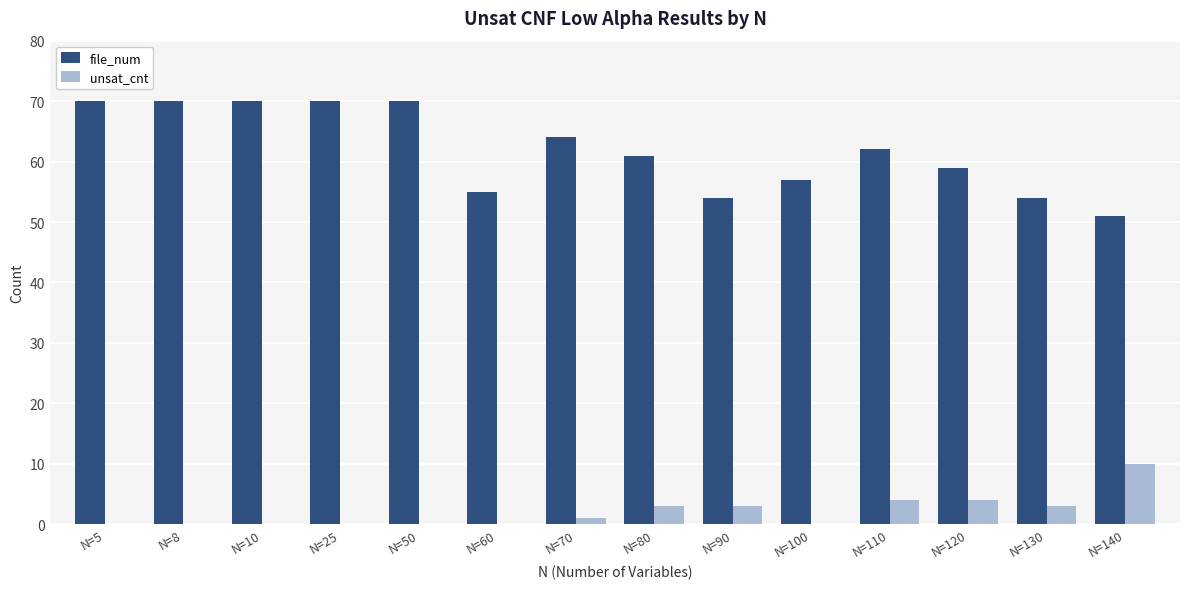

Are the bars horizontal?

No